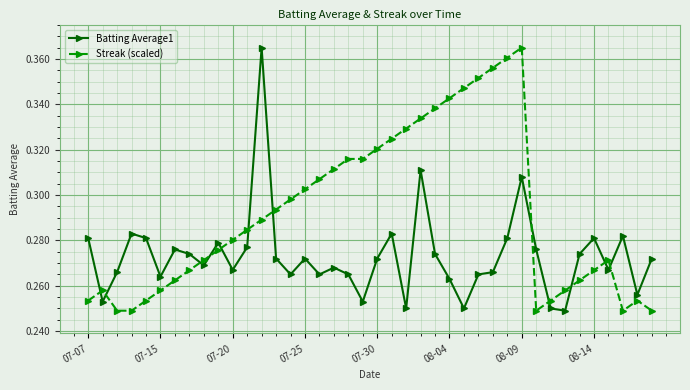

Rank the series by their average value, from lowest to highest.

Batting Average1, Streak (scaled)